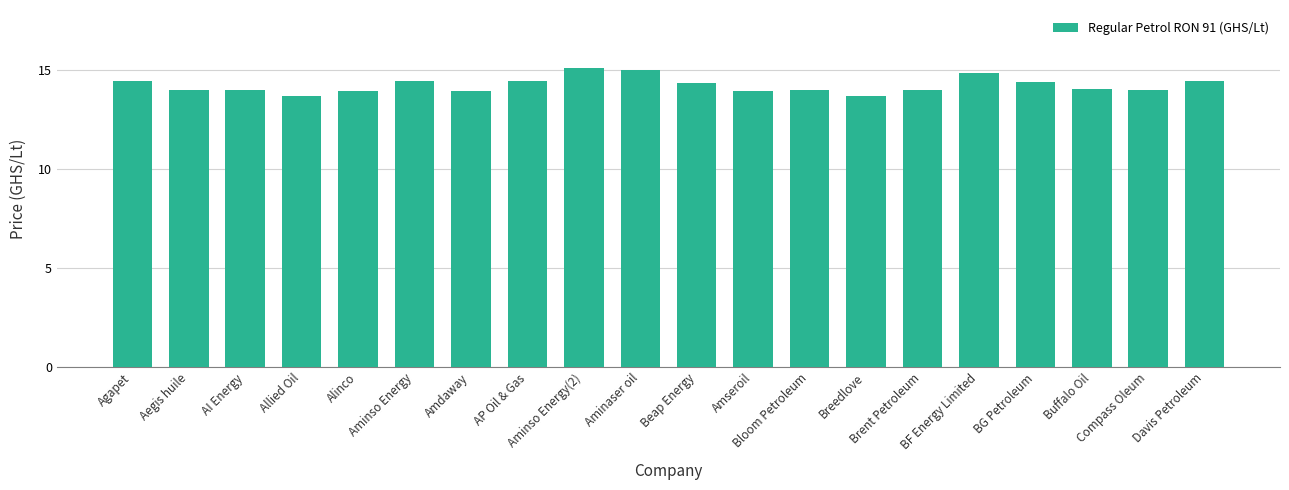

What is the maximum value shown in the chart?

15.1